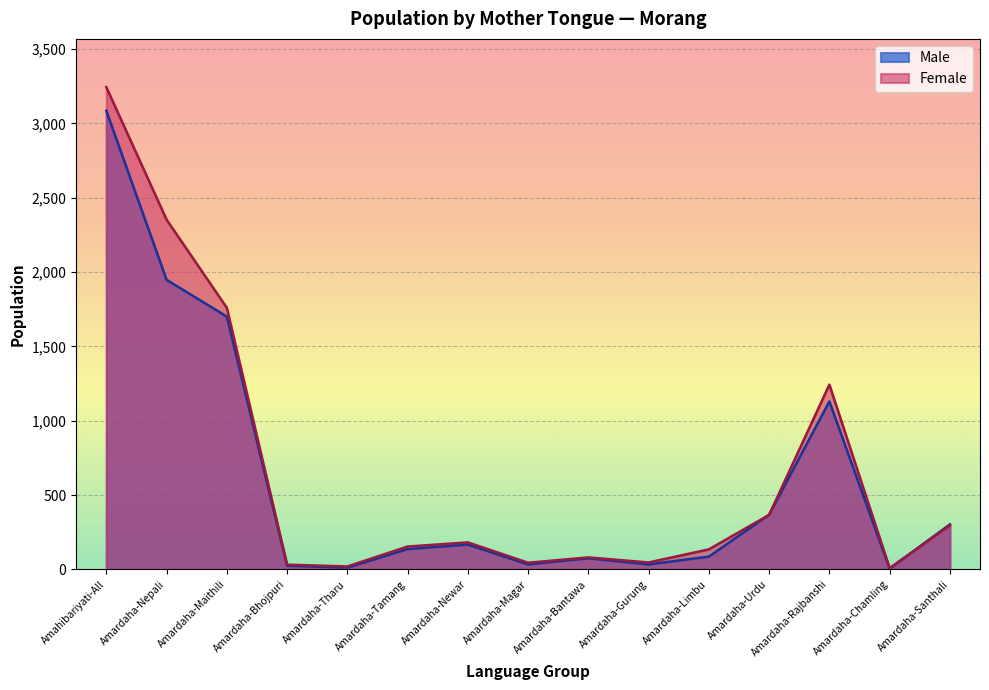

At which category does the chart reach its minimum across all series?

Amardaha-Chamling